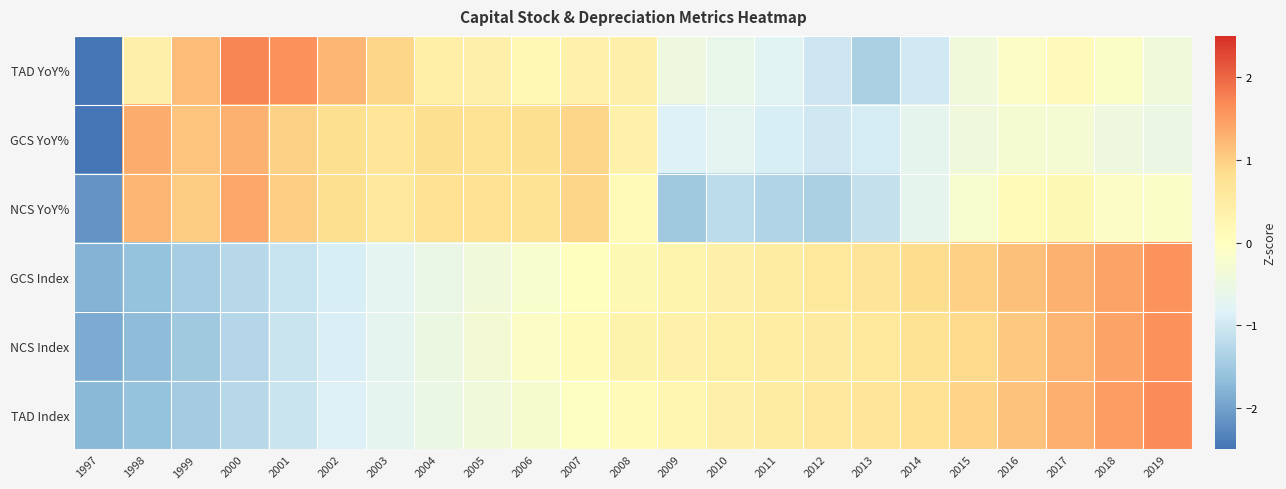

Between 2000 and 2009, which series saw the biggest shift?

NCS YoY%